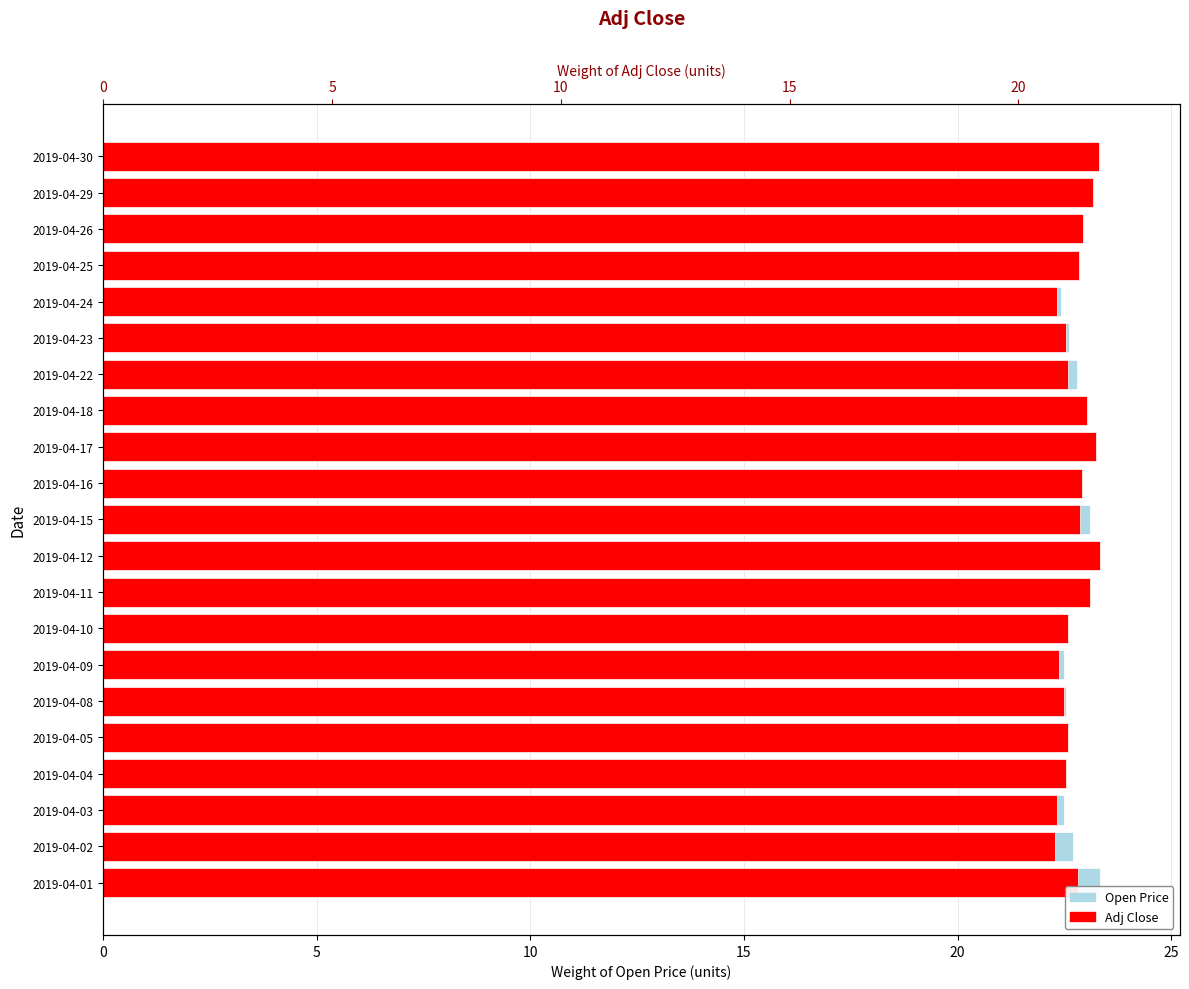

The Adj Close series shows 23.2 at 2019-04-29. True or false?

True